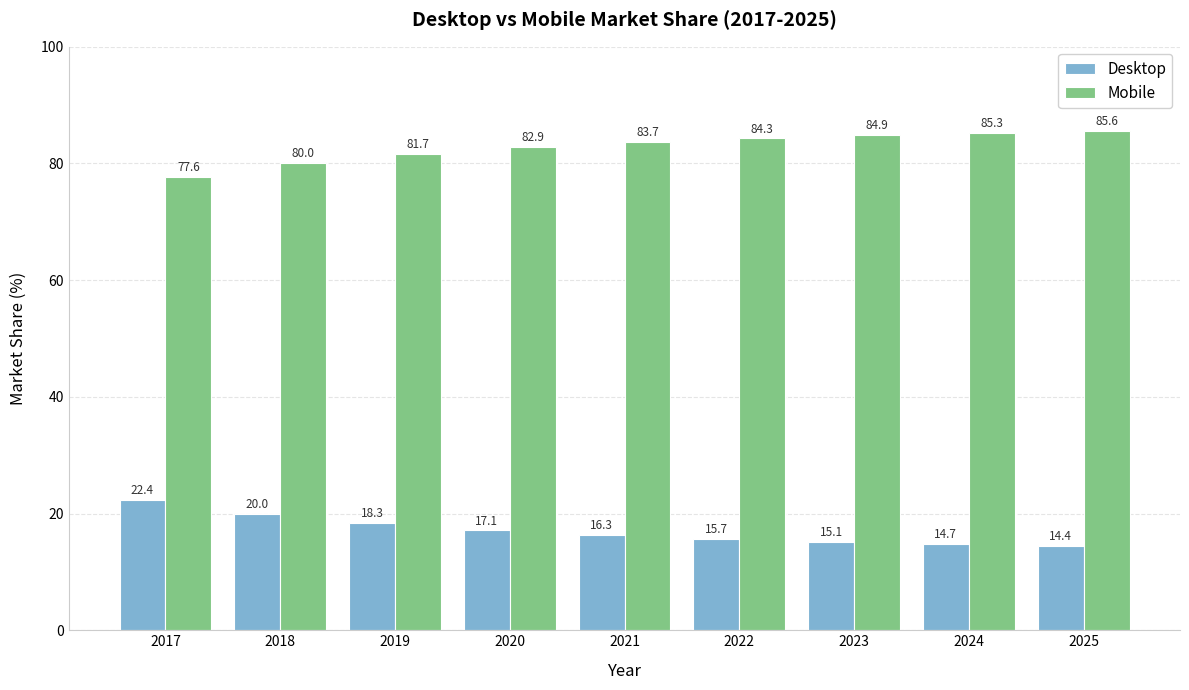

What is the spread (max minus min) of values at 2023?

69.8